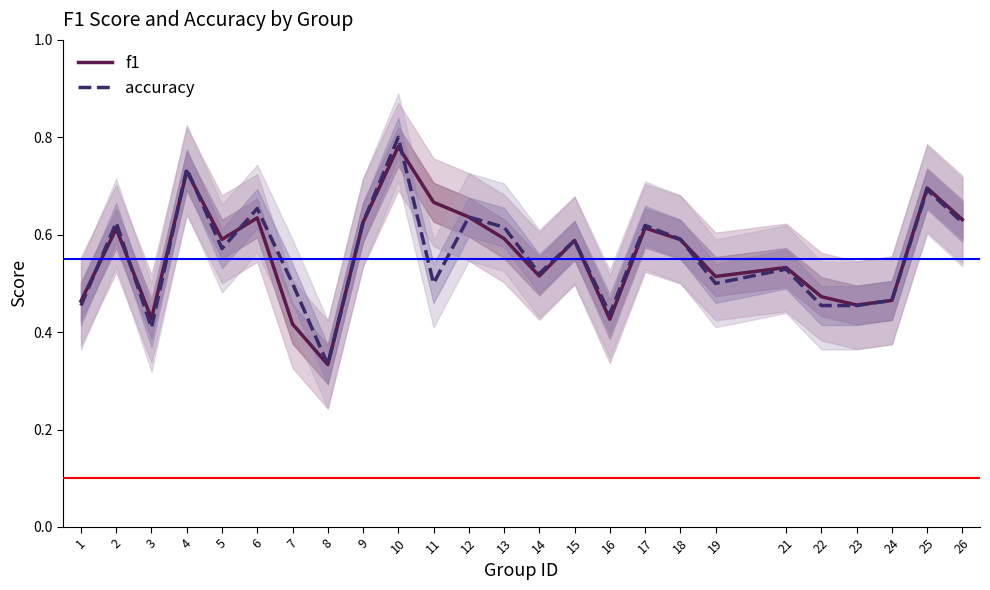

True or false: accuracy has more than 2 points higher than both neighbors.

True